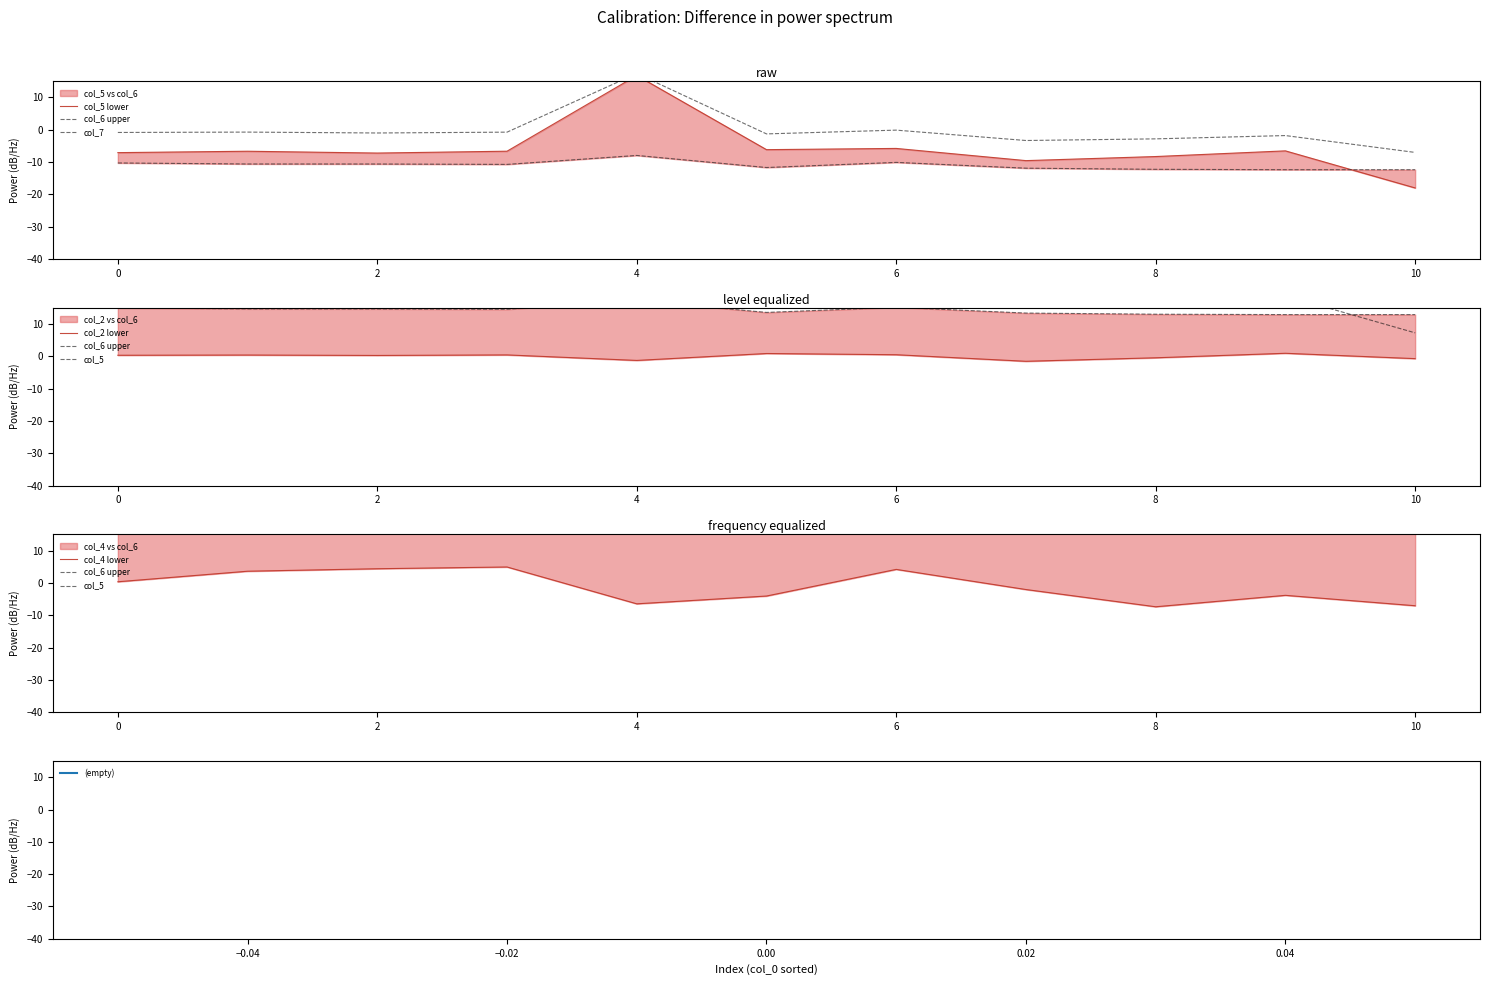

What is the minimum value for col_7?

-7.0